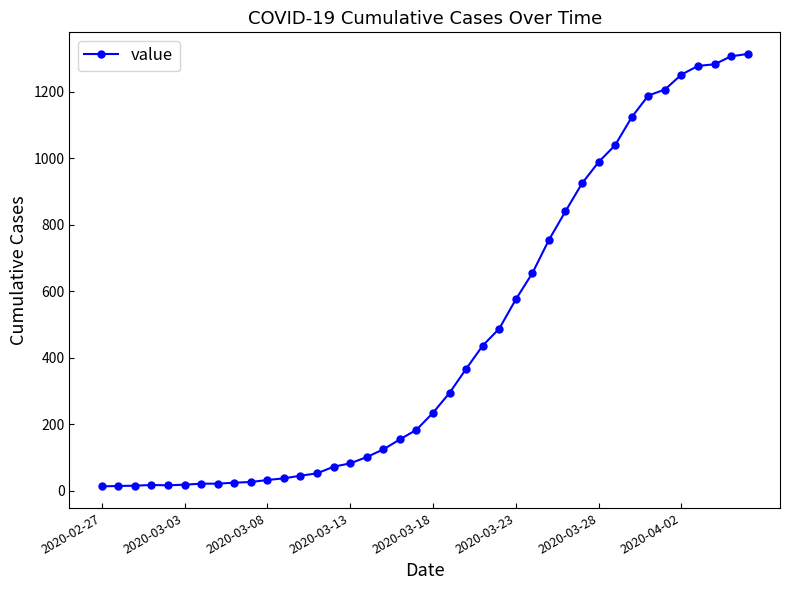

What is the maximum value shown in the chart?

1313